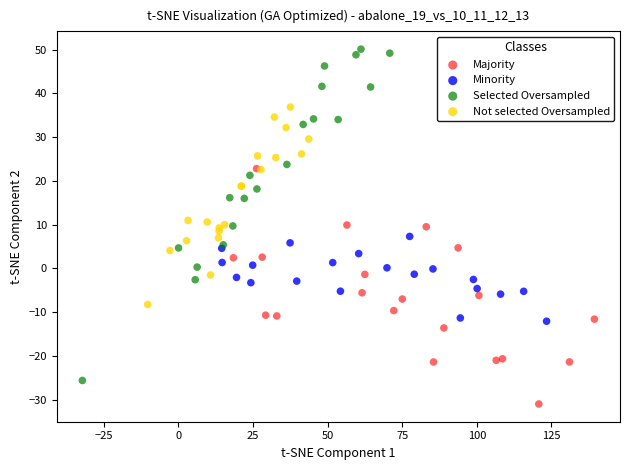

Which series has the largest Y range (max minus min)?

Selected Oversampled